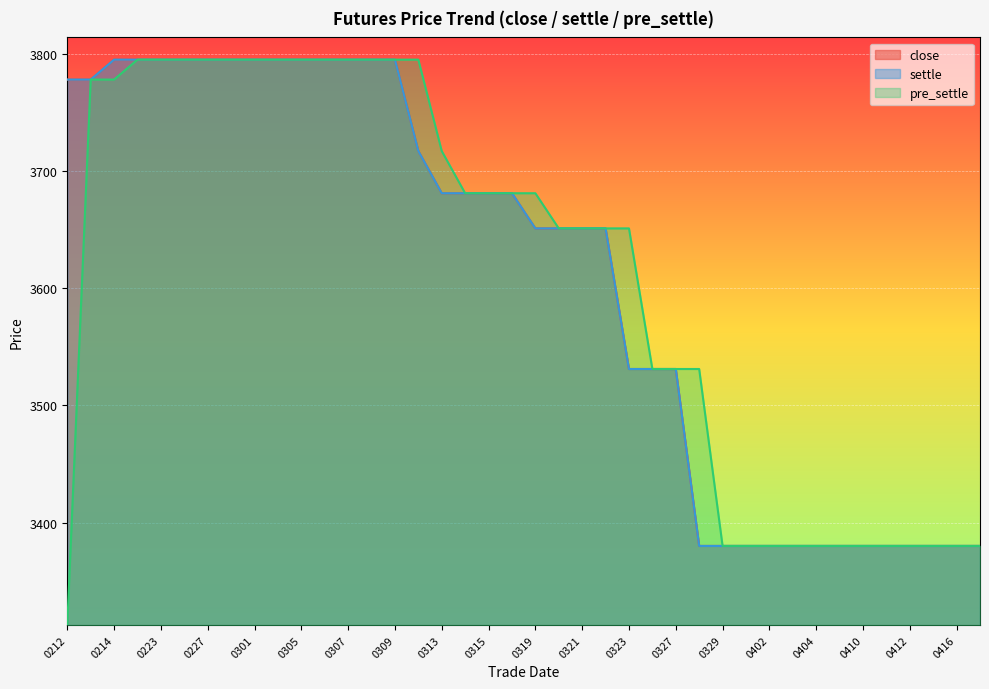

True or false: close and settle cross at least once.

False